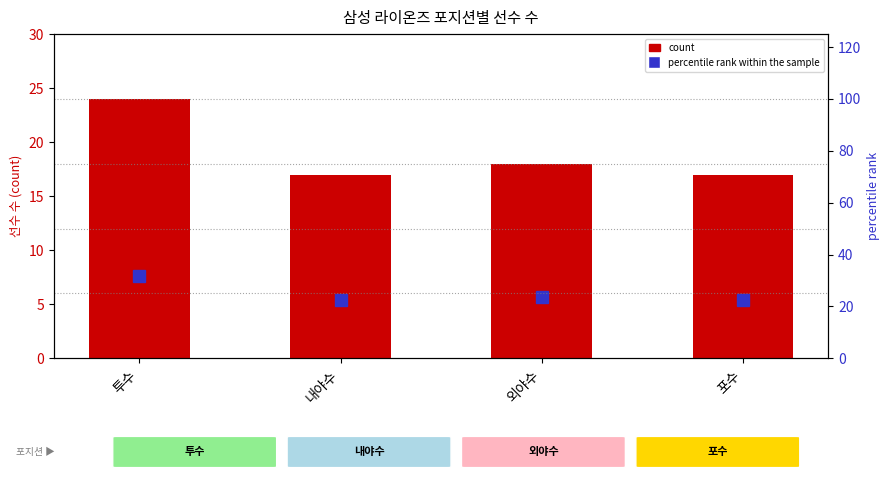

Reading left to right, transcribe all the data shown in this chart.

count: 투수=24.0	내야수=17.0	외야수=18.0	포수=17.0
percentile rank within the sample: 투수=31.6	내야수=22.4	외야수=23.7	포수=22.4